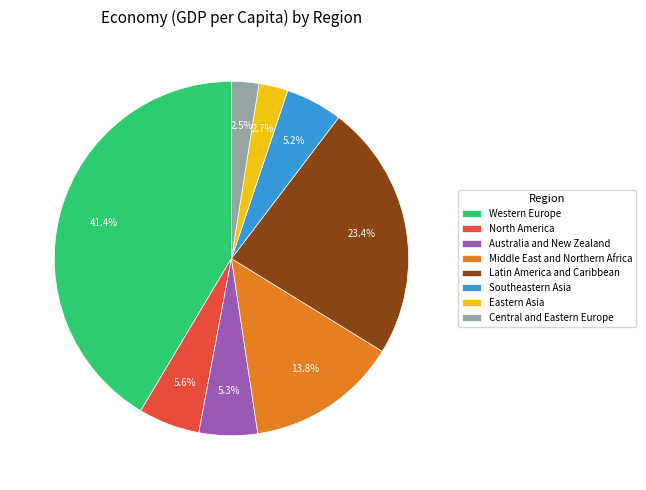

Count the number of slices in the pie.

8